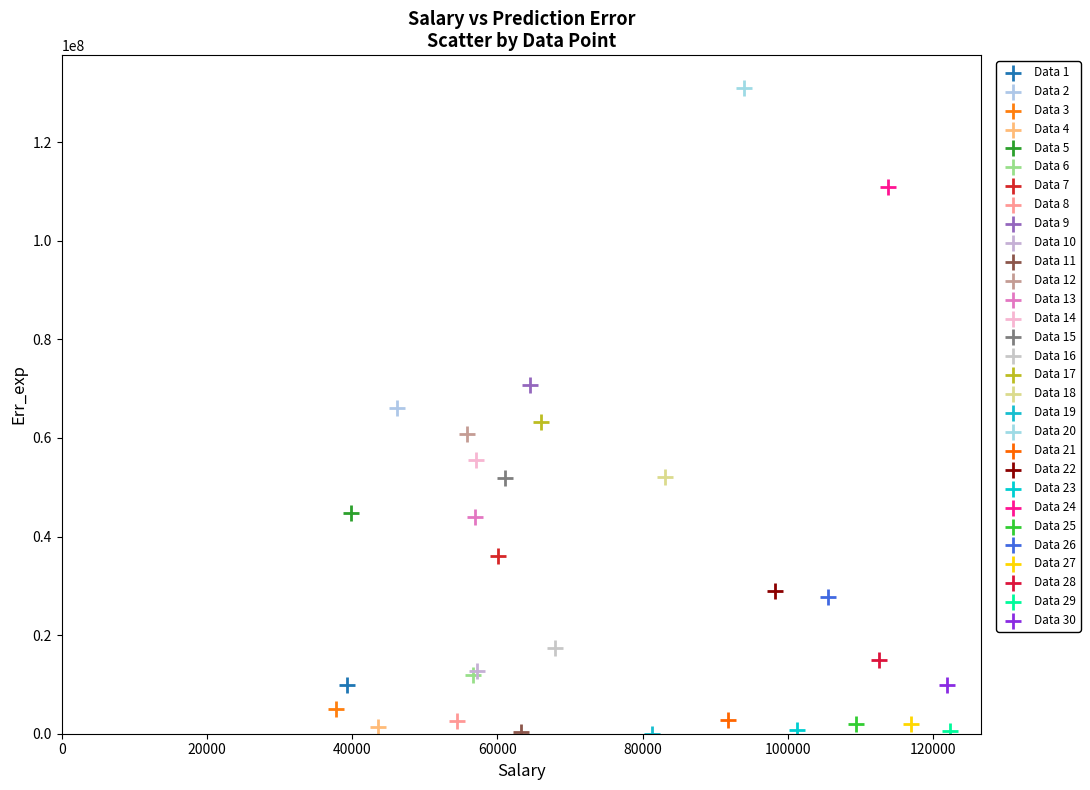

Which series reaches the maximum Y coordinate?

Data 20